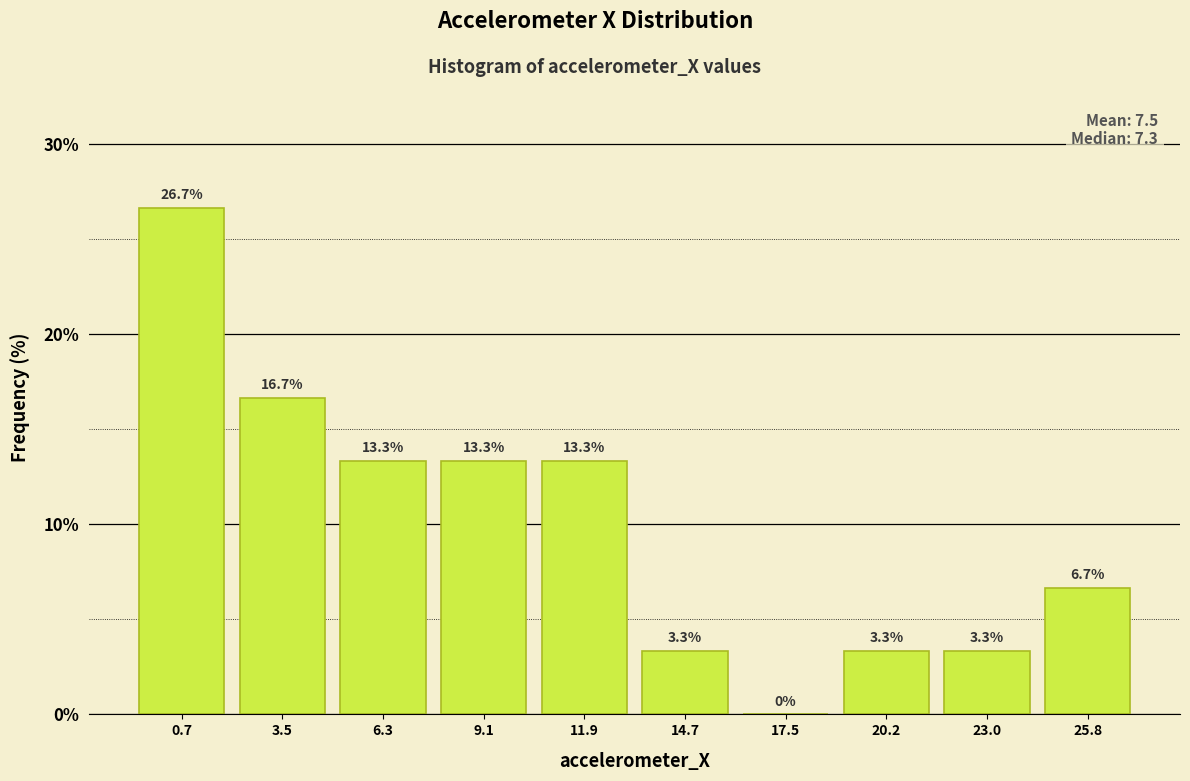

How tall is the bar that spans 21.5 to 24.5 on the x-axis? The bar edges are not printed on the chart, so give them approximately, as read against the axis.

3.3